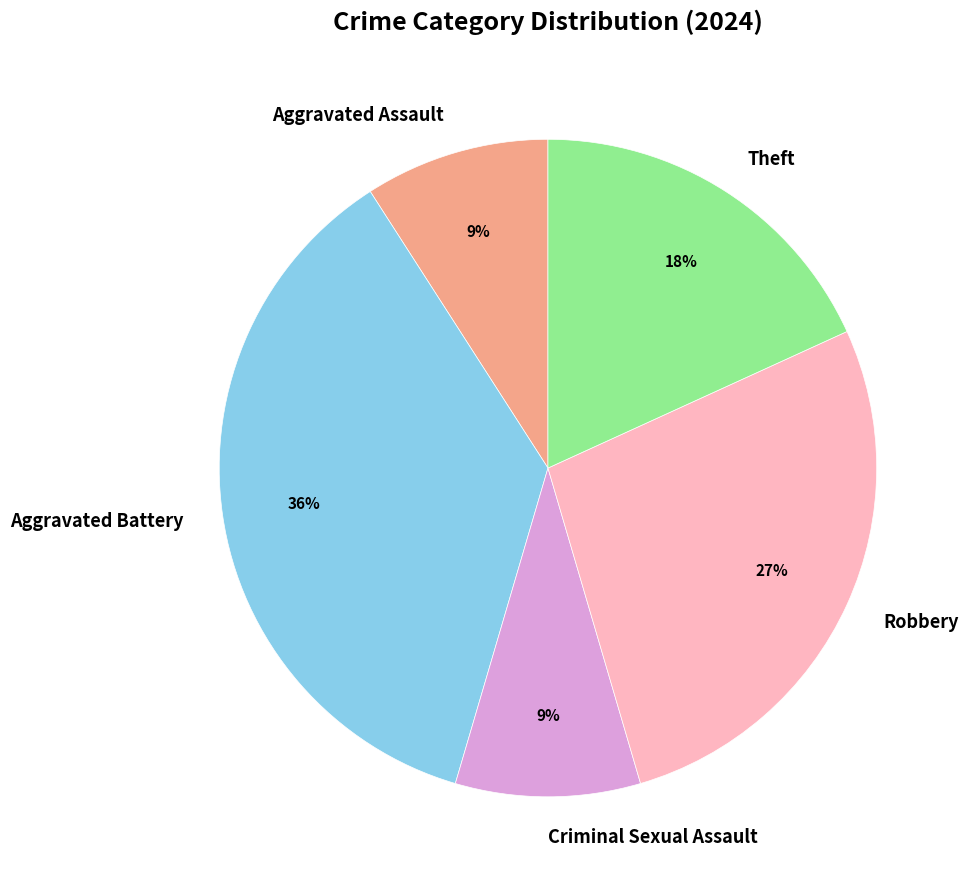

Do Theft and Criminal Sexual Assault together represent more than half of the pie?

No